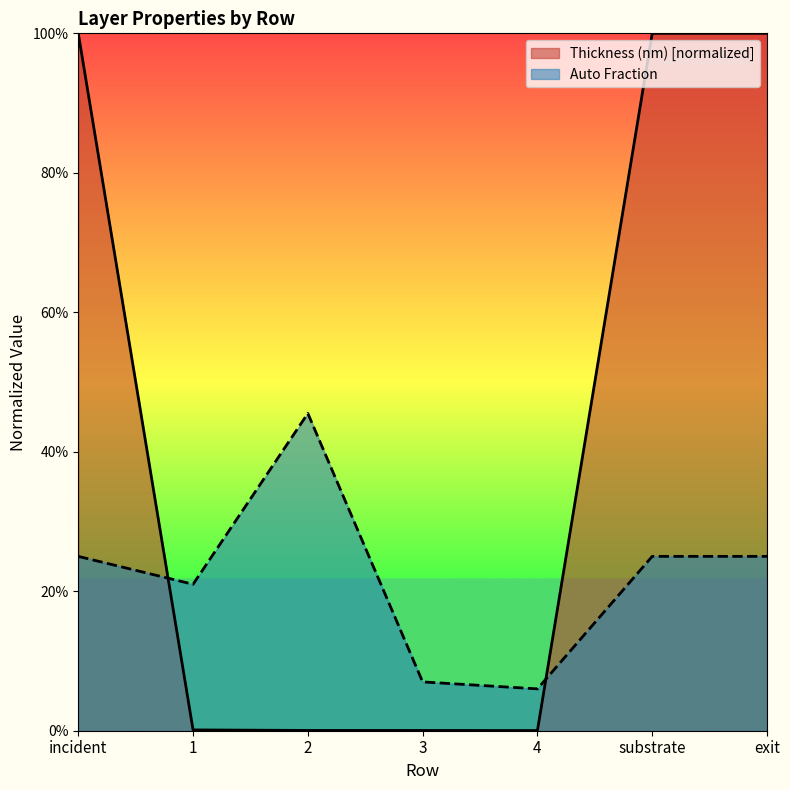

How many distinct data groups are displayed?

2